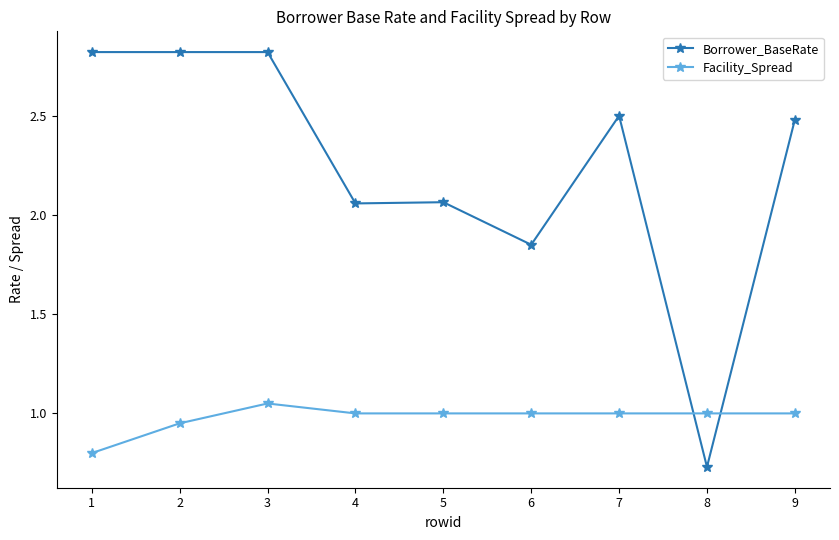

Between which two adjacent categories do Borrower_BaseRate and Facility_Spread first intersect?

7 and 8